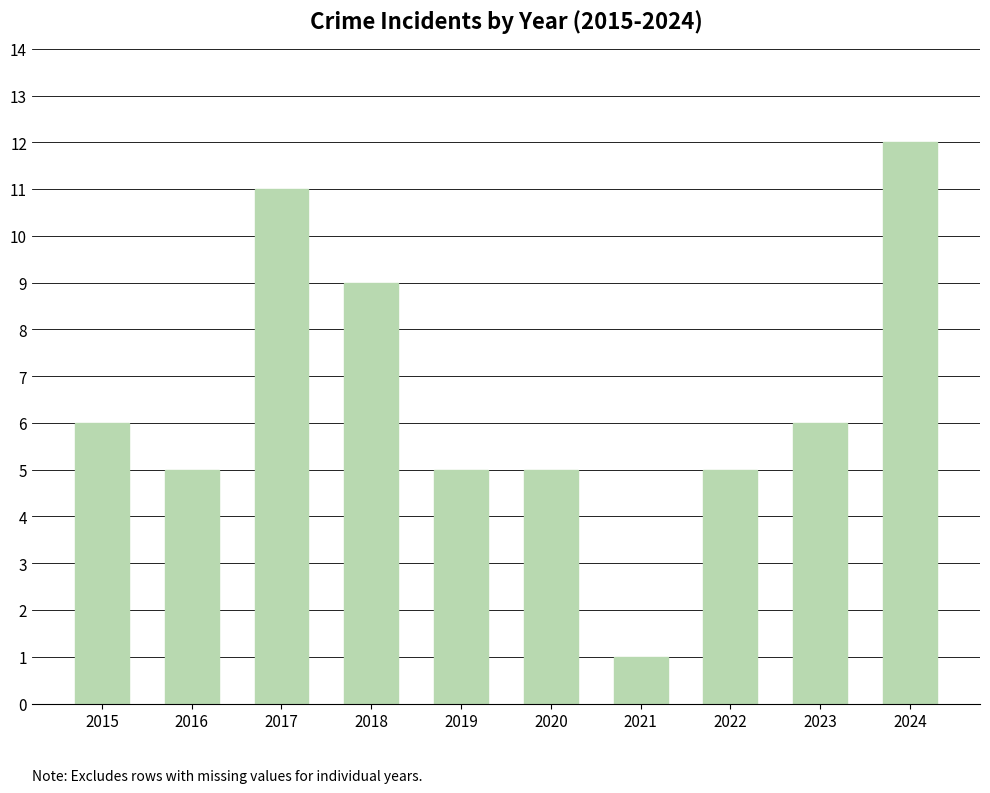

What is the smallest value displayed?

1